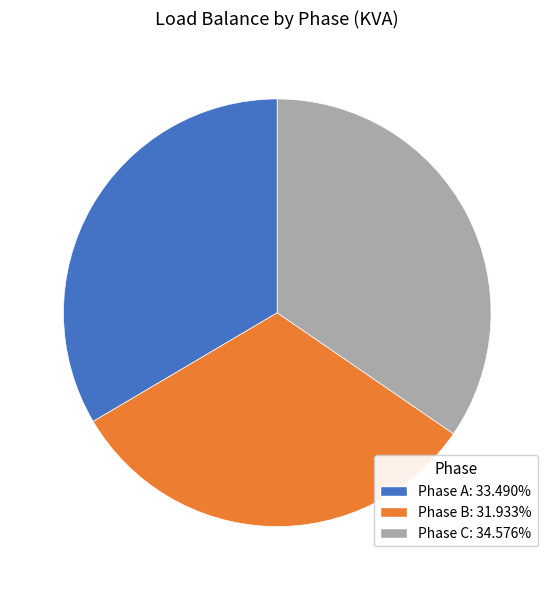

Does any single category account for the majority?

No